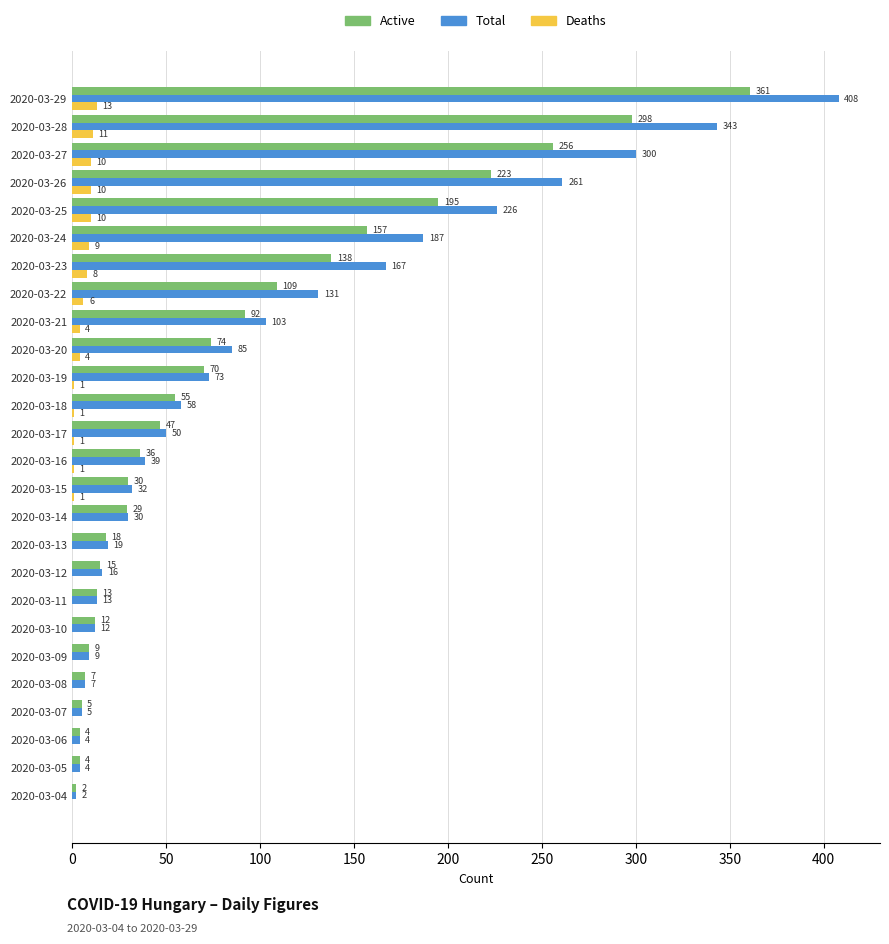

Which series has the largest total across all categories?

Total